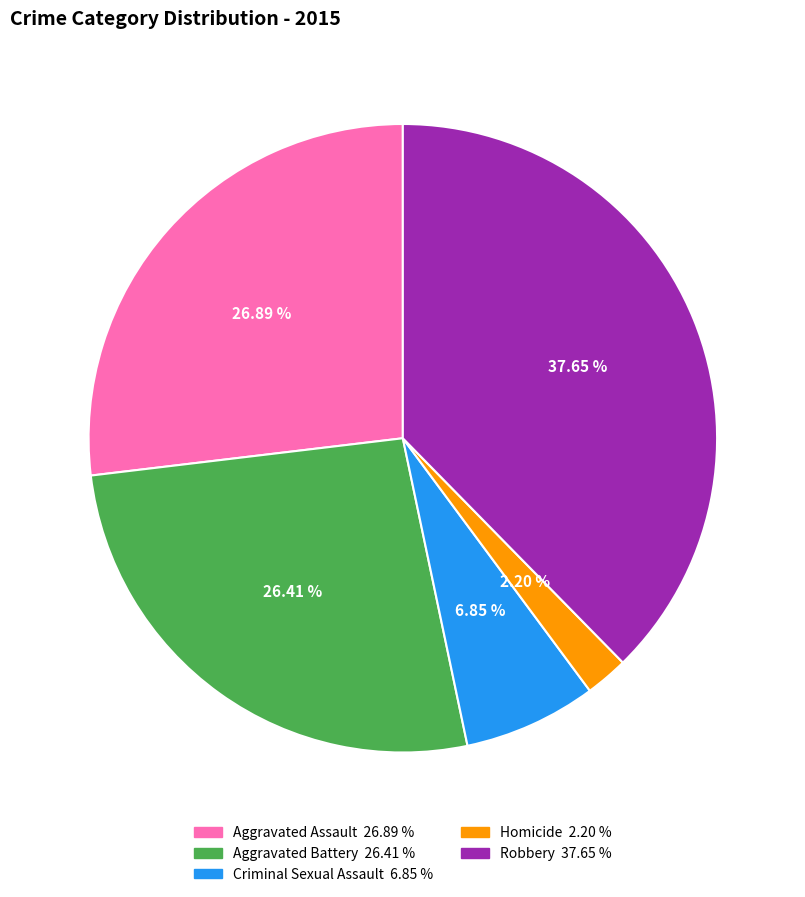

Count the number of slices in the pie.

5